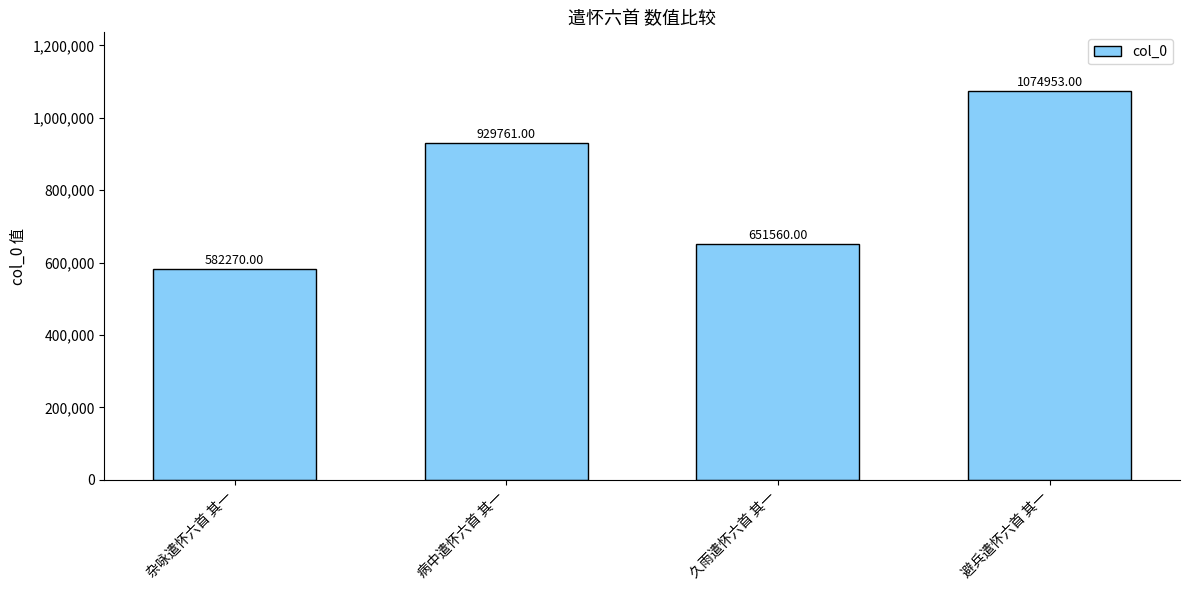

What is the sum of the values at 避兵遣怀六首 其一 and 久雨遣怀六首 其一?

1726513